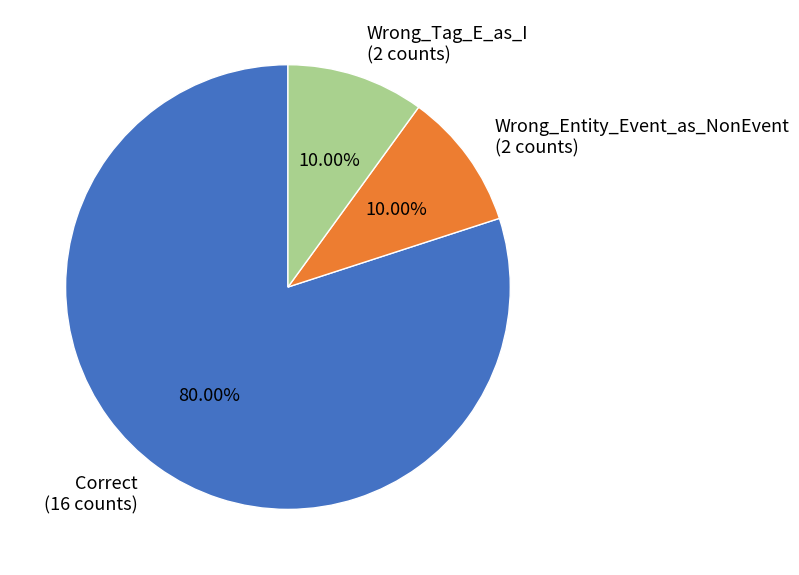

Between Wrong_Entity_Event_as_NonEvent and Correct, which is larger?

Correct